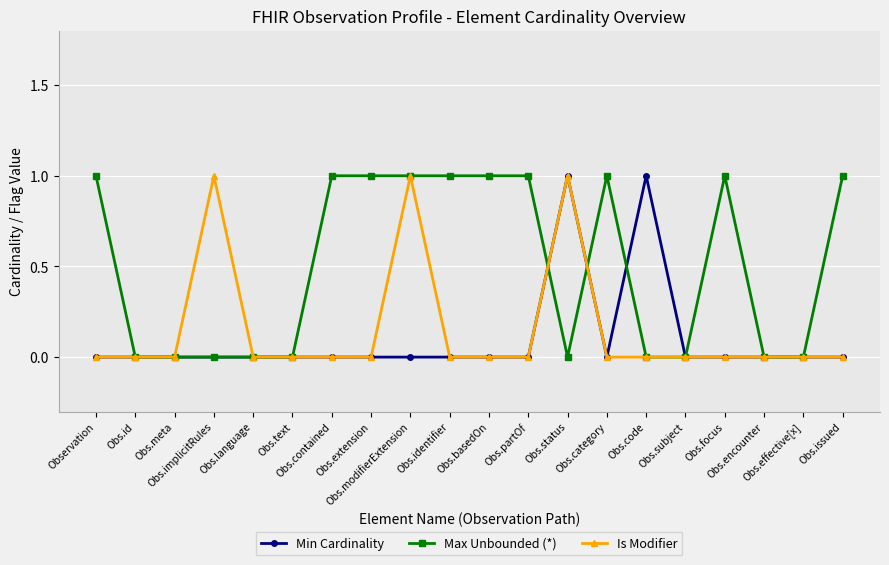

True or false: Max Unbounded (*) has more than 1 interior local peaks.

True